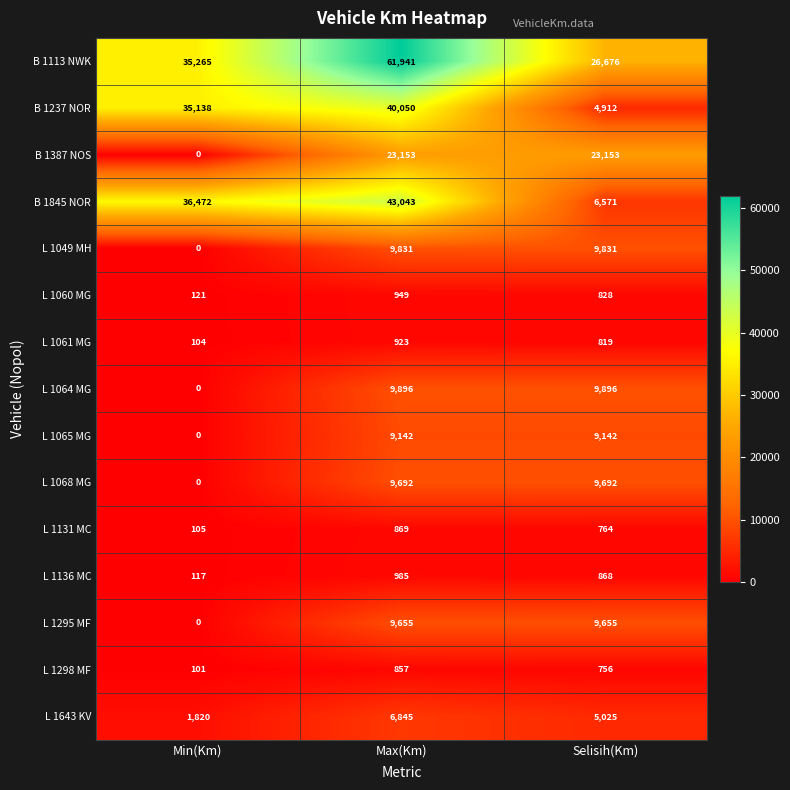

Rank the series by their maximum value, from lowest to highest.

L 1298 MF, L 1131 MC, L 1061 MG, L 1060 MG, L 1136 MC, L 1643 KV, L 1065 MG, L 1295 MF, L 1068 MG, L 1049 MH, L 1064 MG, B 1387 NOS, B 1237 NOR, B 1845 NOR, B 1113 NWK